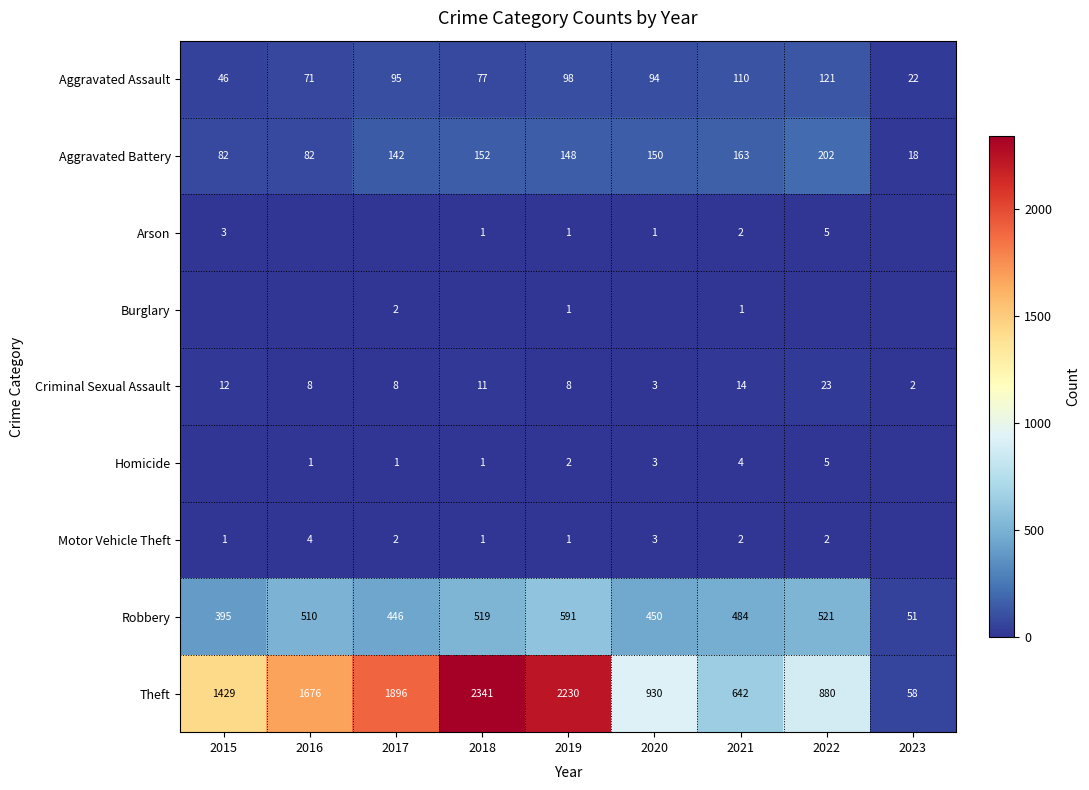

What is the spread (max minus min) of values at 2021?

641